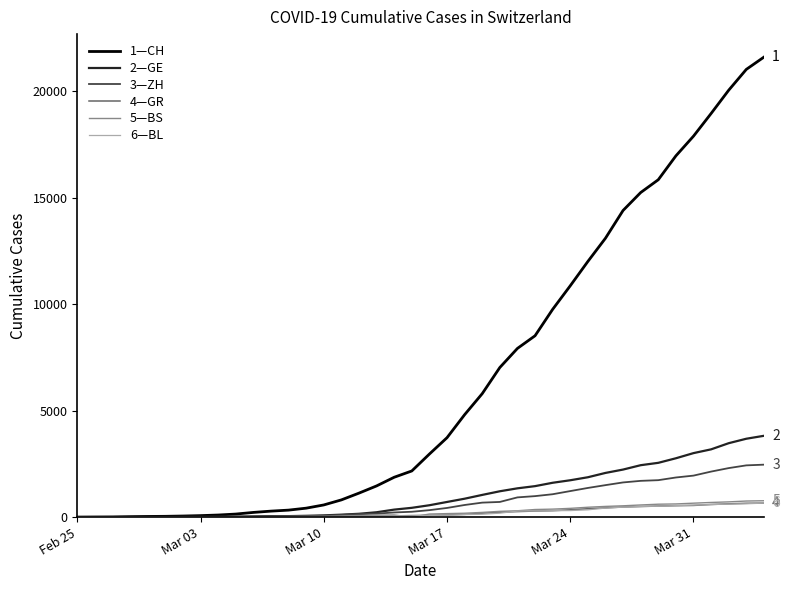

What is the maximum value shown in the chart?

21593